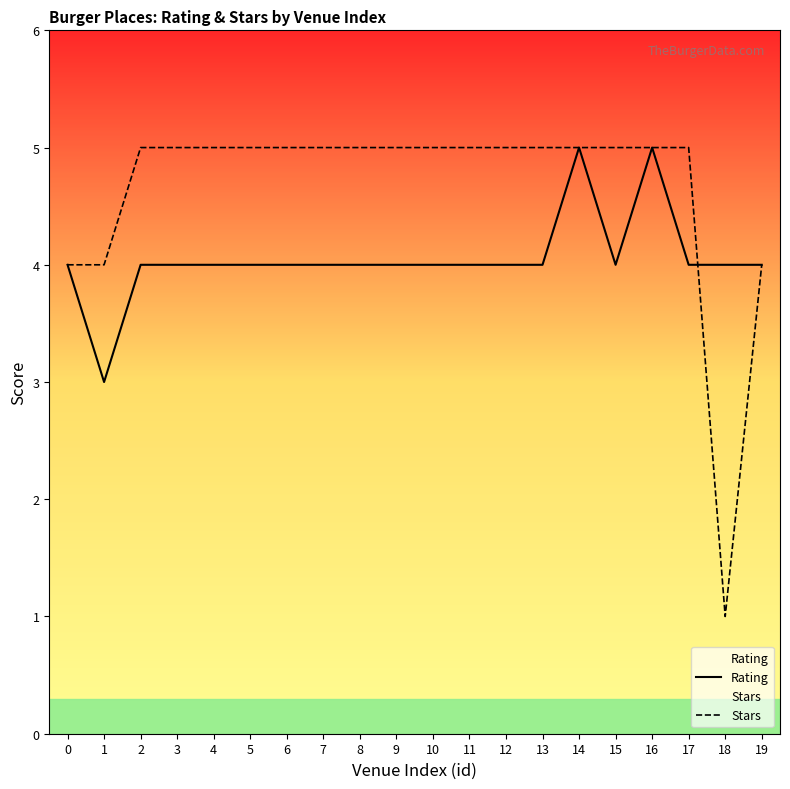

Count the number of categories in the chart.

20